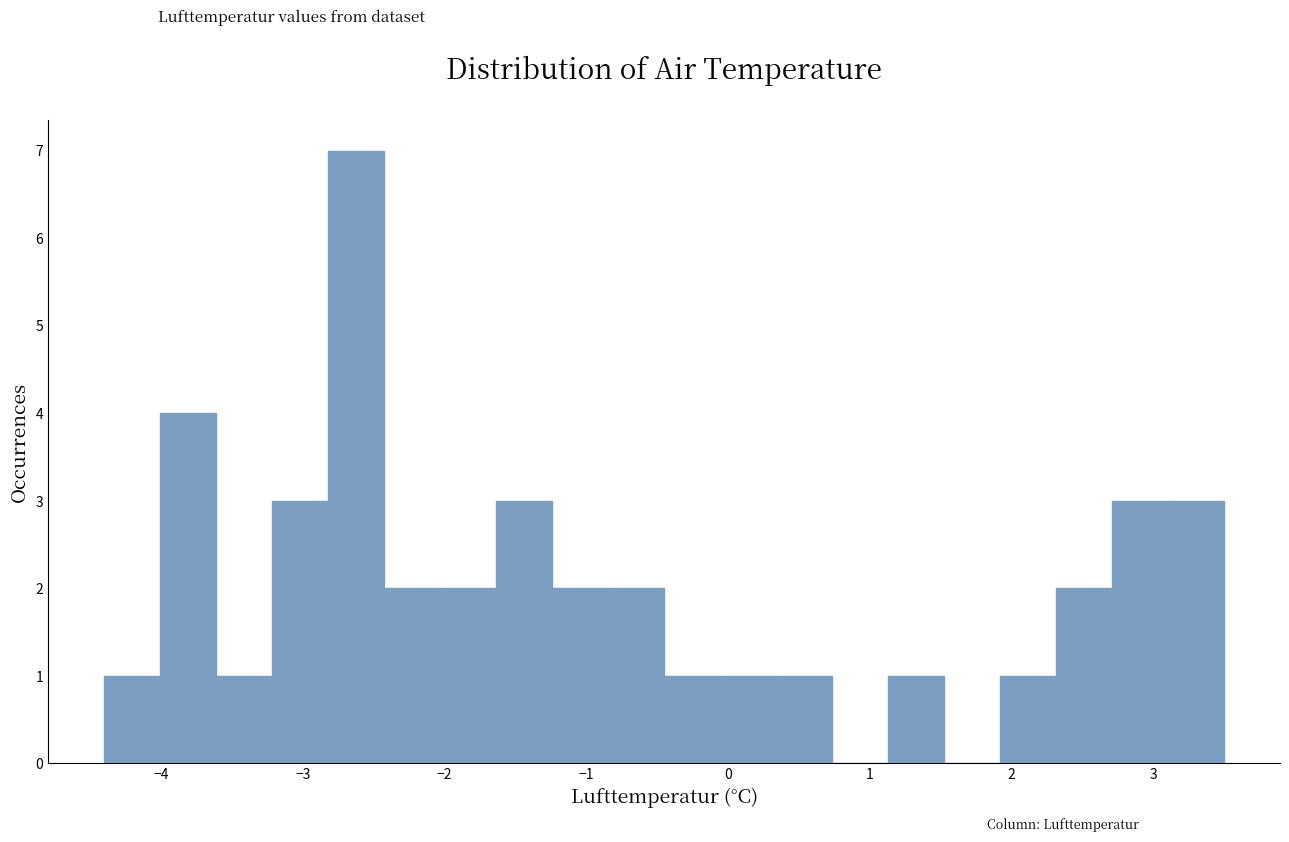

Around what value on the x-axis is the tallest bar? Give the approximate position of its centre, as read against the axis.

-2.6